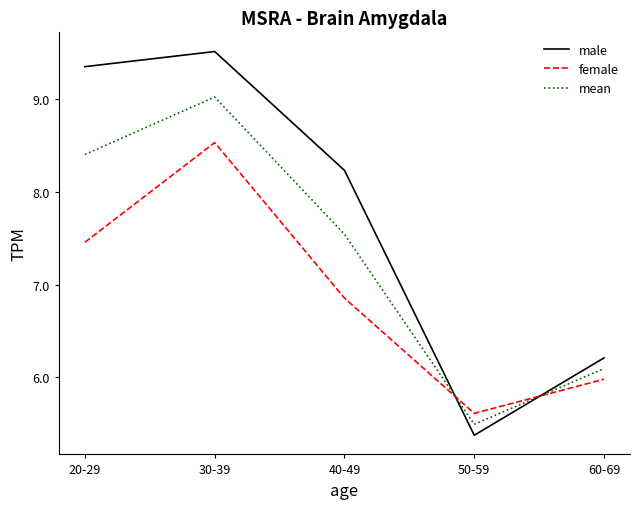

What is the approximate value of male at 30-39?

9.5